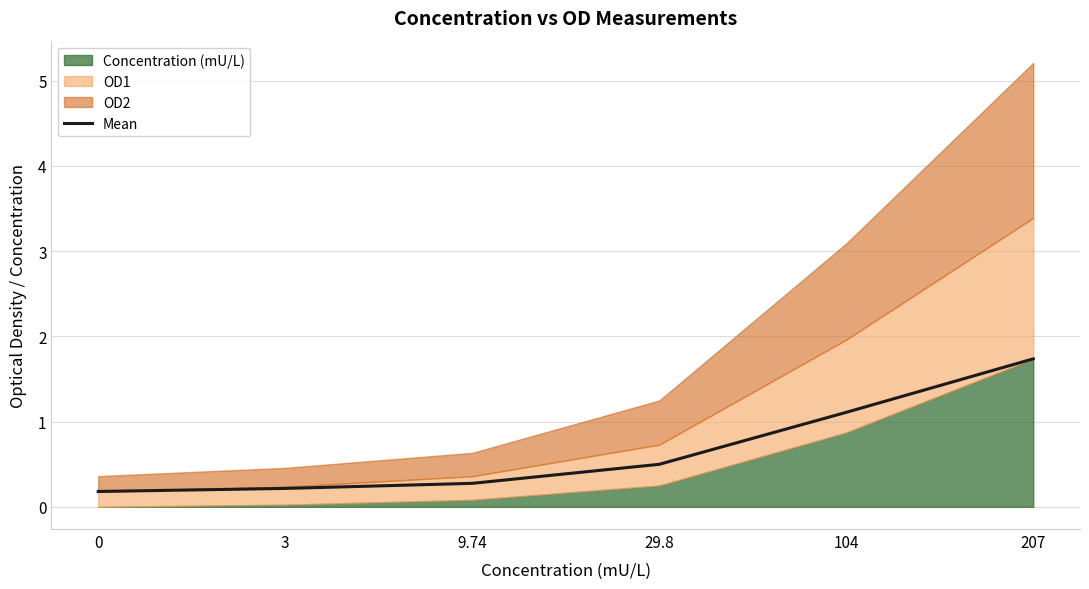

Reading right to left, what are all the values shown in this chart?

1.7	1.1	0.5	0.3	0.2	0.2